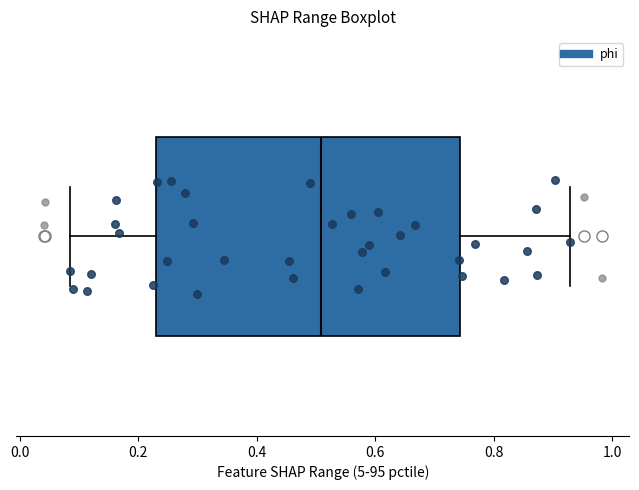

Read this box plot against the x-axis: the position of the median line, the range covered by the box, and the ends of both whiskers. The values are not printed on the chart, so give them approximately, as read against the axis.

median 0.50, box 0.24 to 0.74, whiskers 0.08 to 0.92